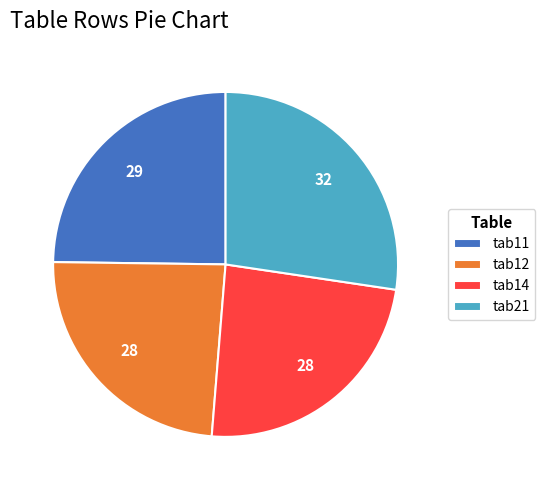

What is the largest slice in the pie chart?

tab21